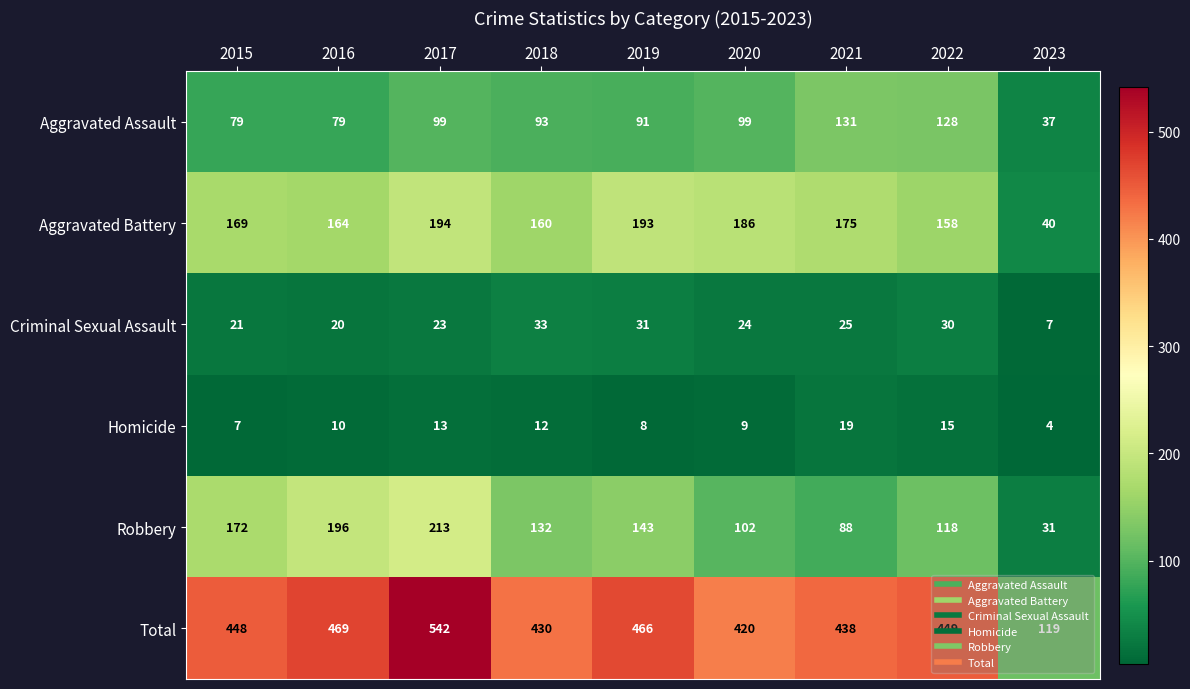

Is it true that Homicide equals 19 at 2021?

True